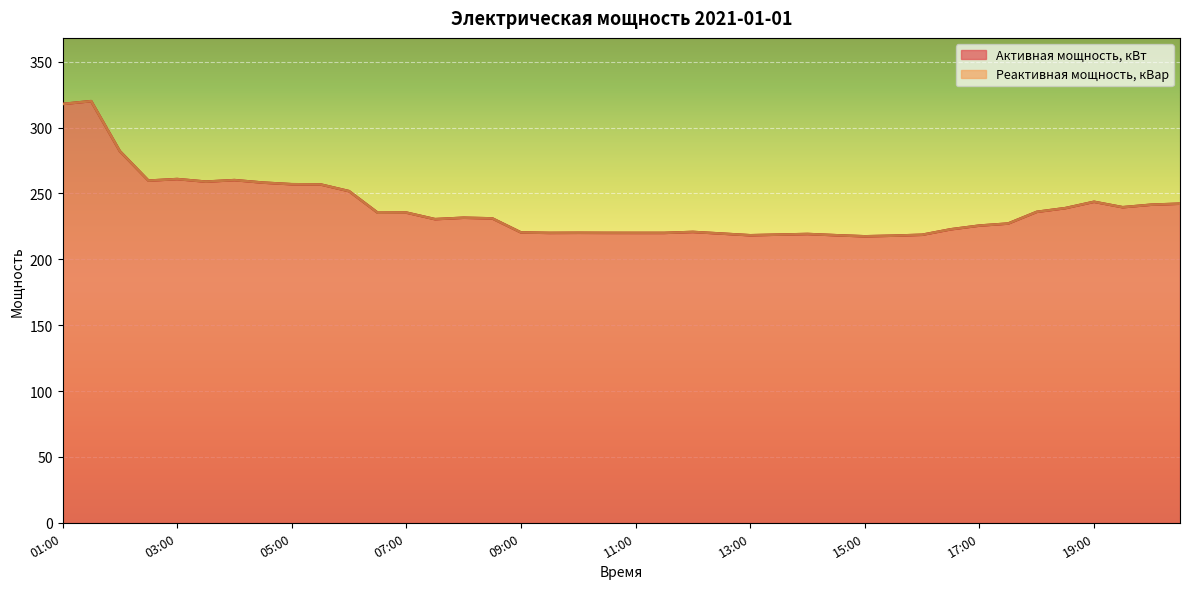

What is the difference between the maximum and second lowest values in the Активная мощность, кВт series?

102.1